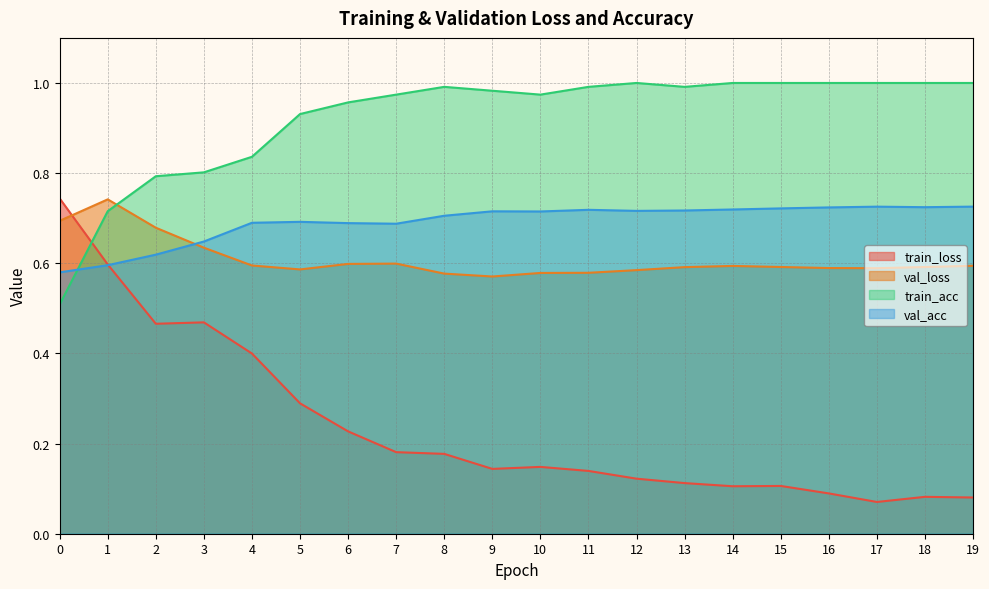

How many interior local peaks does the train_loss series have?

4